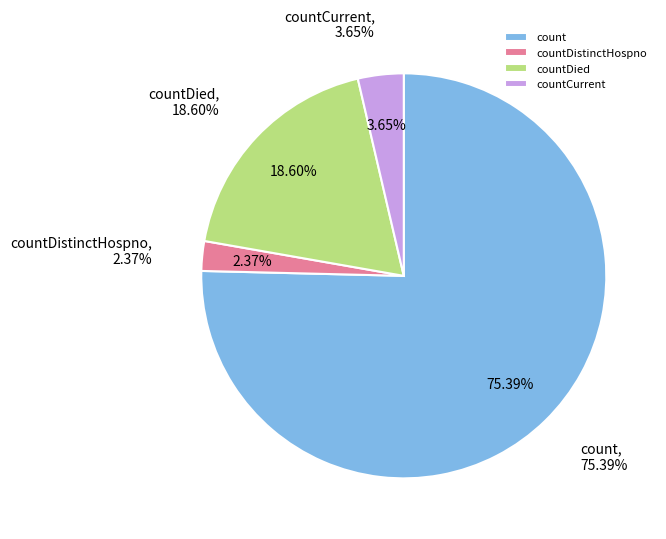

The count slice represents 75% of the pie. True or false?

True